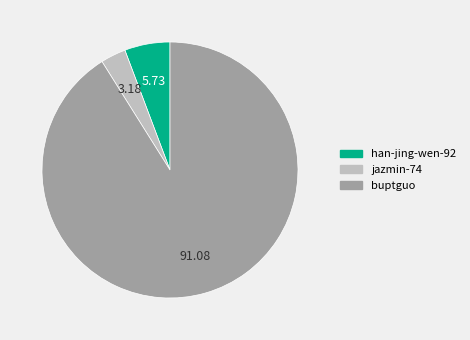

Do jazmin-74 and han-jing-wen-92 together represent more than half of the pie?

No